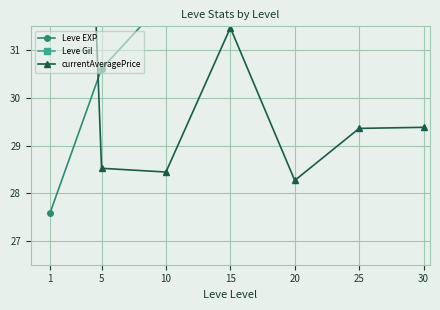

True or false: Leve EXP has more than 1 points higher than both neighbors.

False